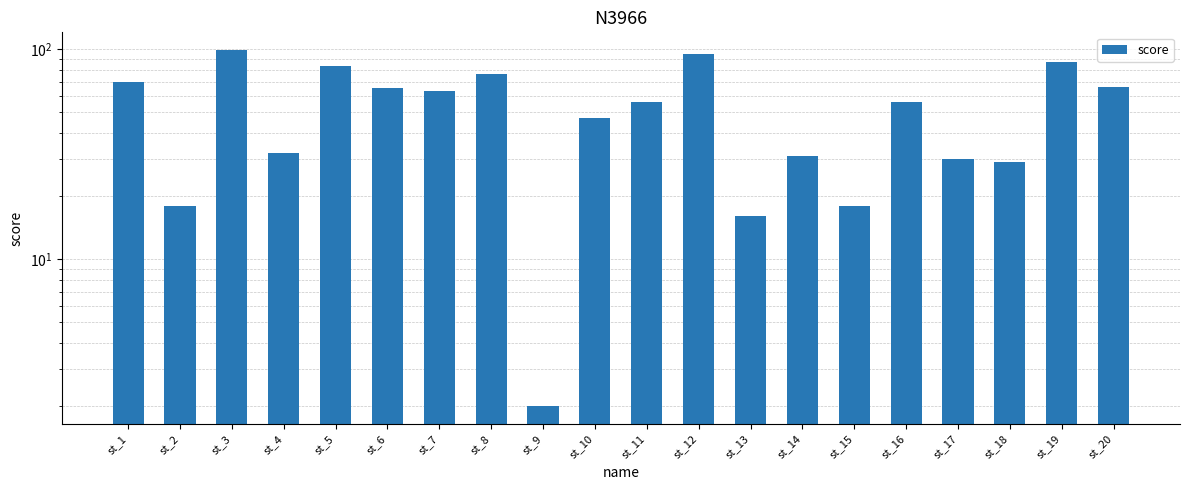

What is the difference between the second highest and minimum values?

93